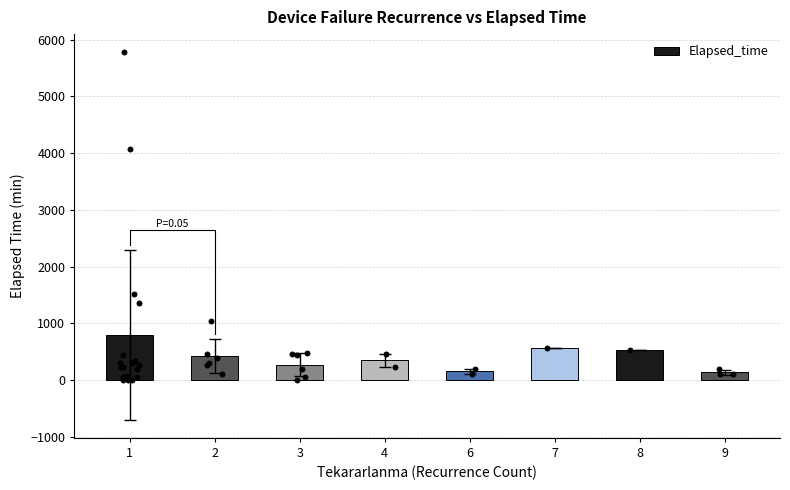

Approximately how many times larger is the value at 8 compared to 7?

0.9